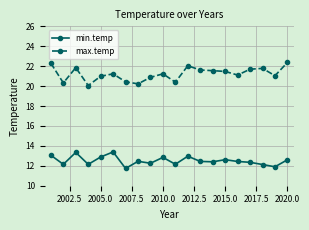

True or false: max.temp and min.temp cross at least once.

False